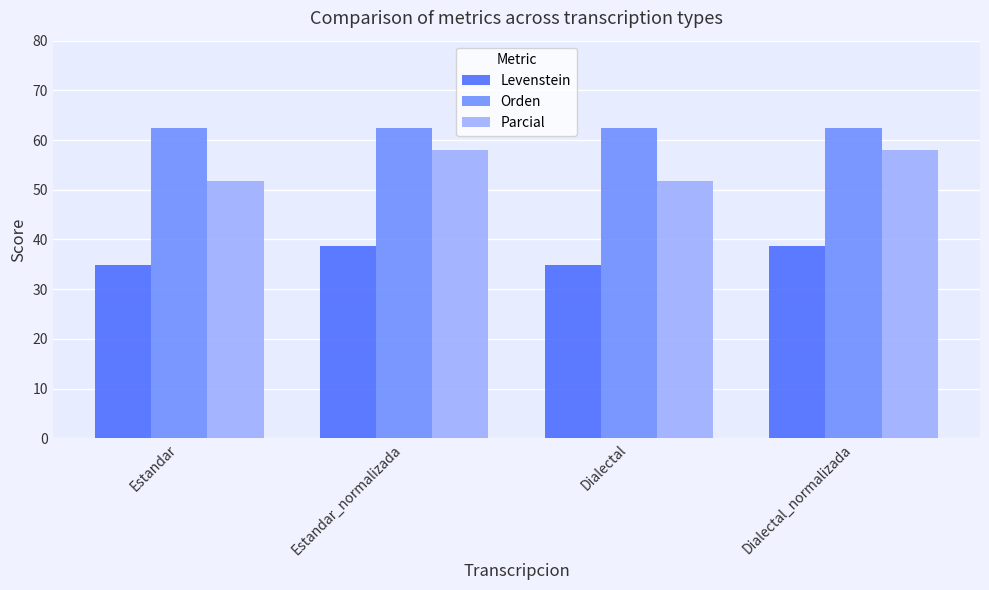

Read the Levenstein value at Dialectal_normalizada.

38.7